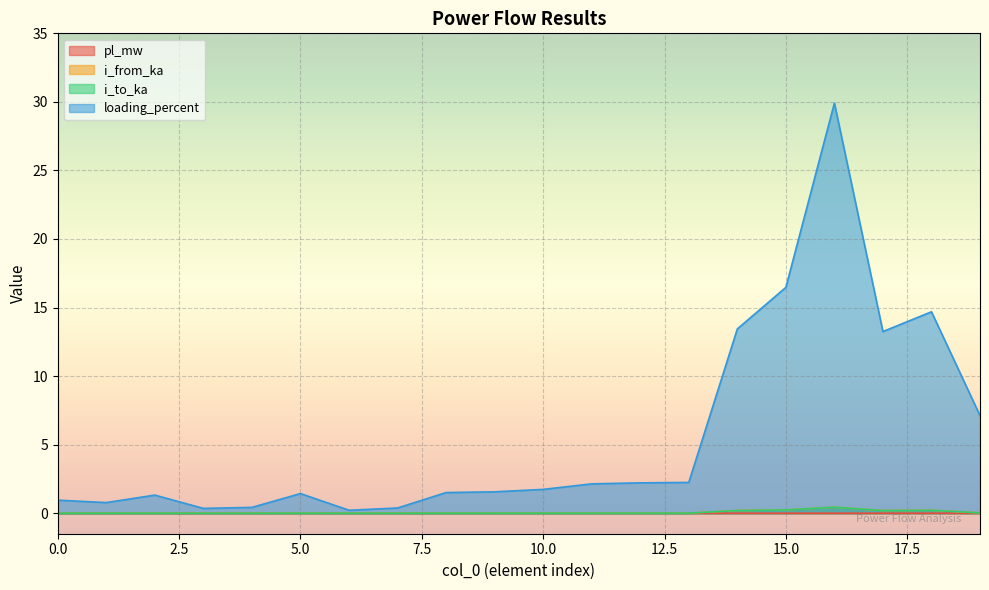

At 9, list the series in order from smallest to largest.

pl_mw, i_to_ka, i_from_ka, loading_percent